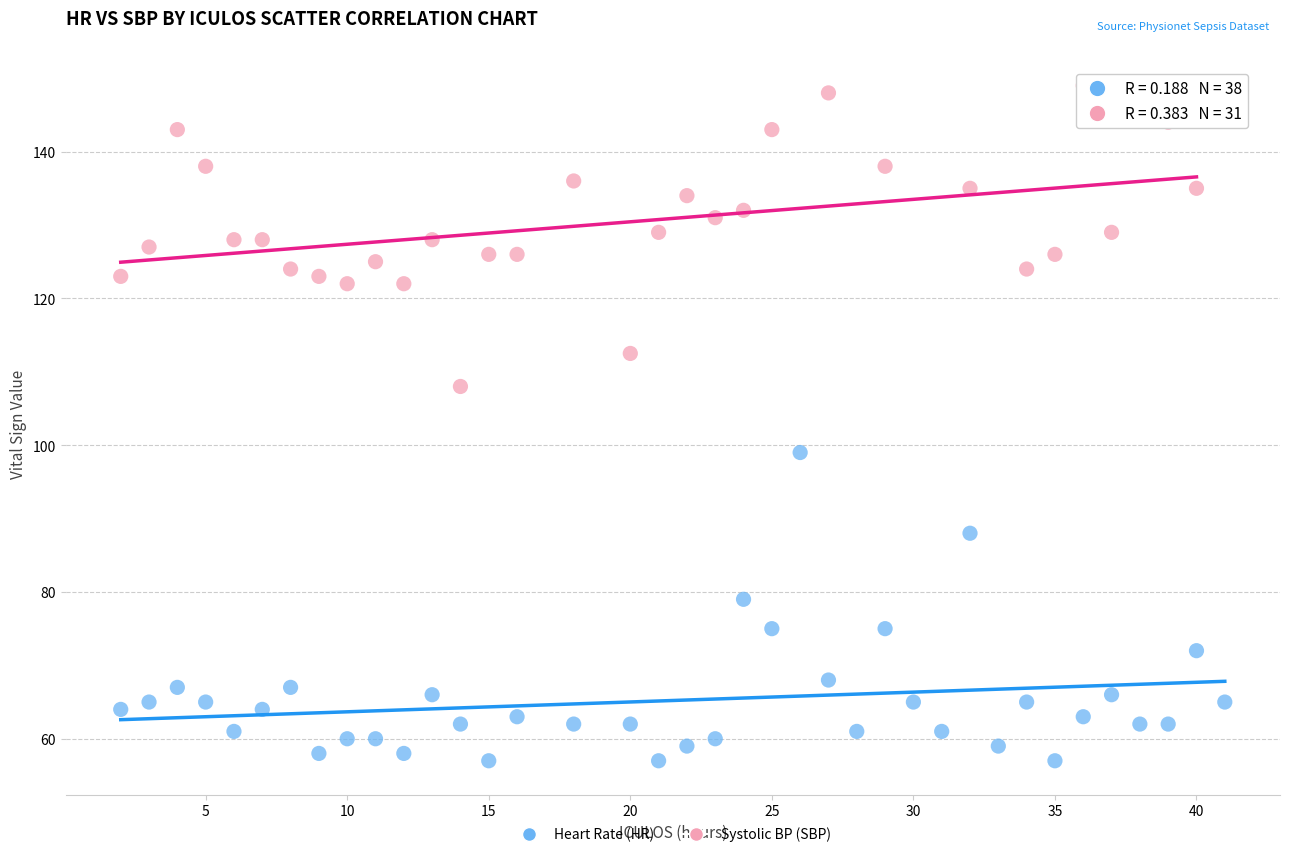

Which series contains the highest Y value?

Systolic BP (SBP)